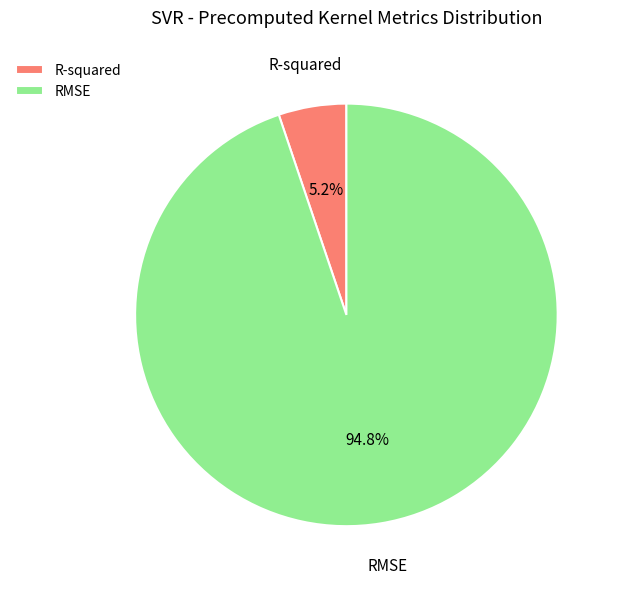

True or false: R-squared accounts for 1% of the total.

False